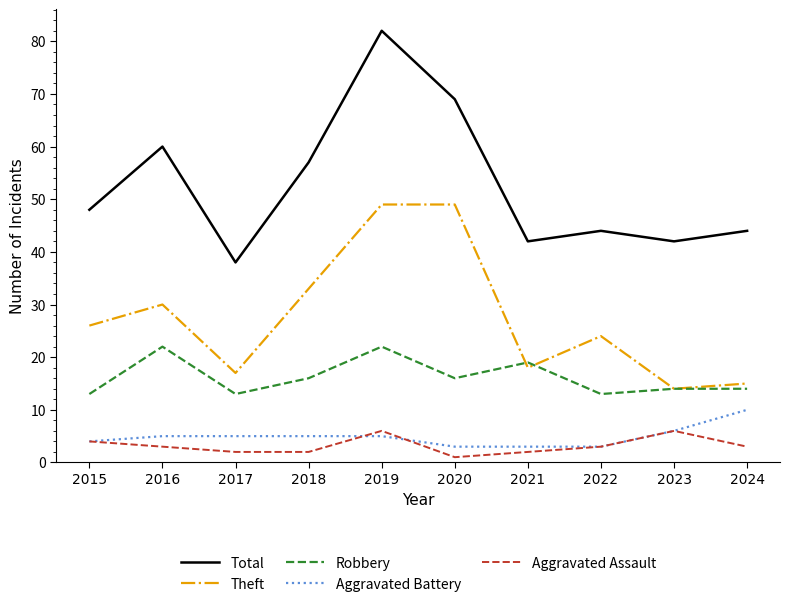

Which series has the largest range (max minus min)?

Total